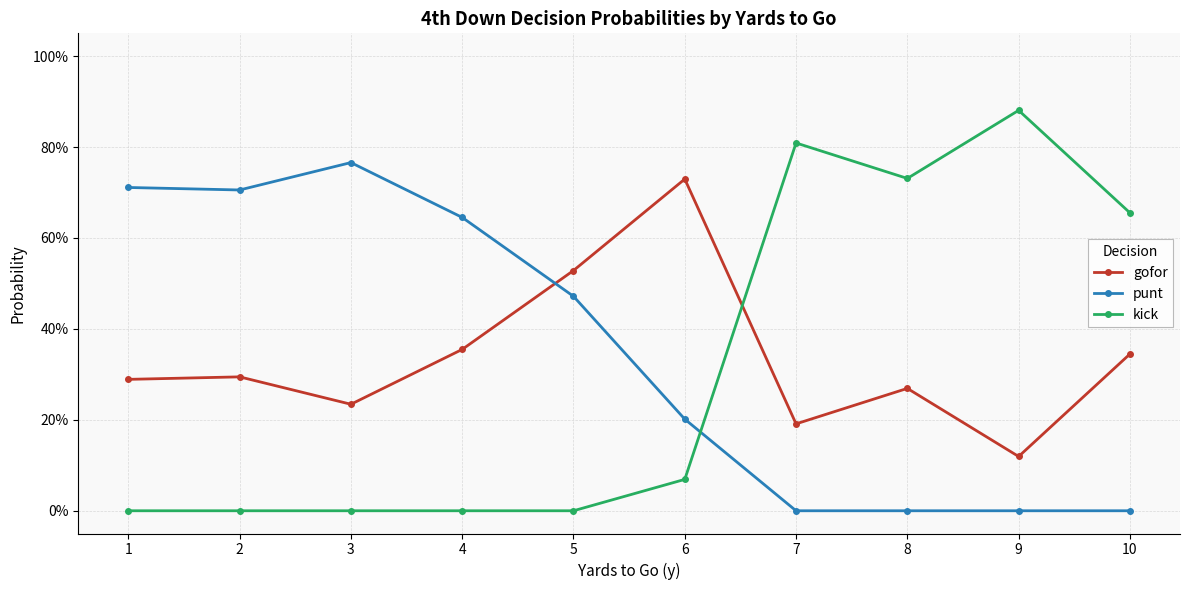

What is the difference between the gofor values at 2 and 4?

0.1